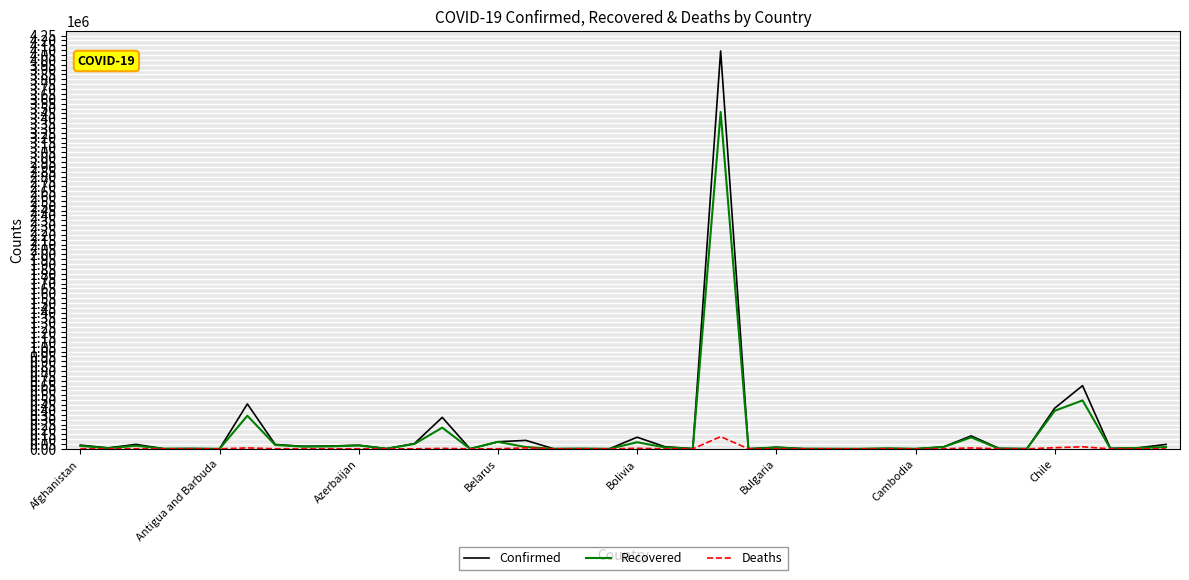

What is the maximum value shown in the chart?

4091801